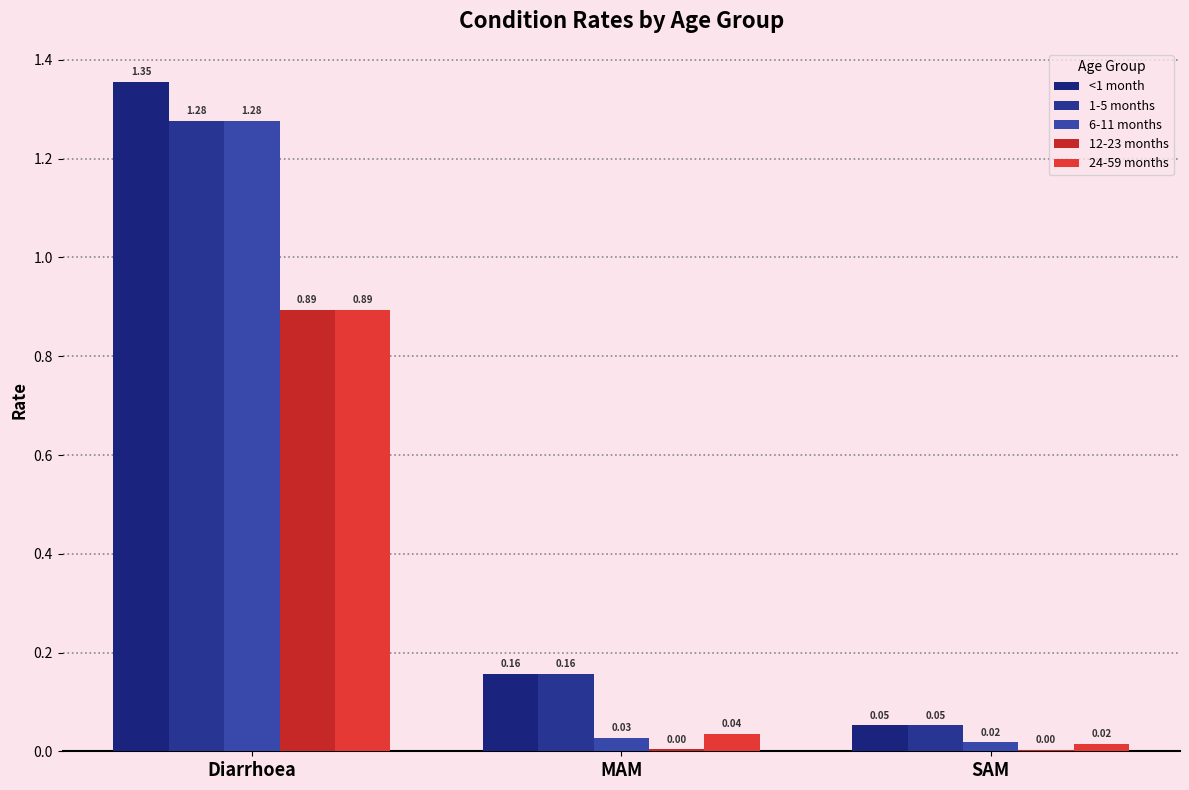

Reading left to right, extract all data points from this chart.

<1 month: 1.4	0.2	0.1
1-5 months: 1.3	0.2	0.1
6-11 months: 1.3	0.0	0.0
12-23 months: 0.9	0.0	0.0
24-59 months: 0.9	0.0	0.0